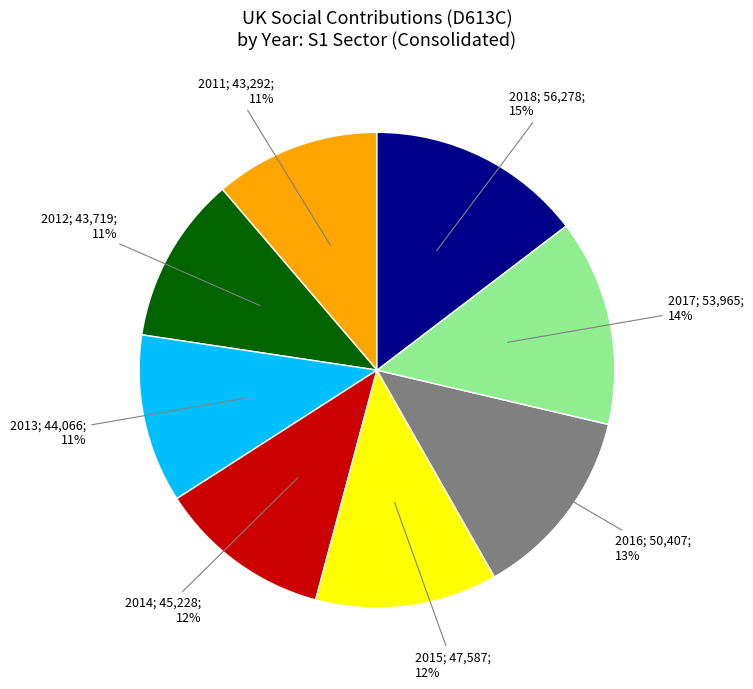

To the nearest percent, what is the average slice percentage?

12%